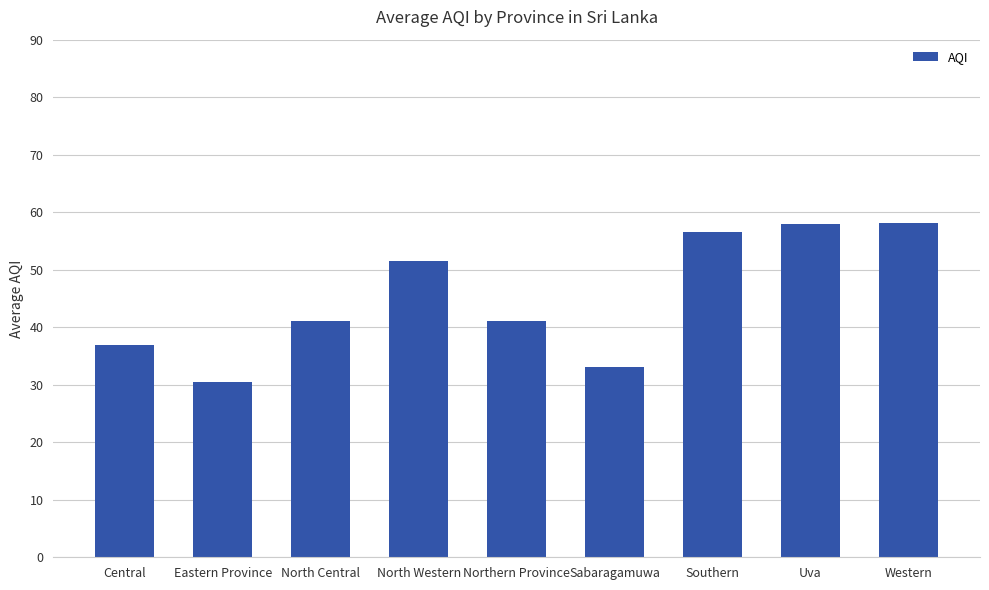

What position from the right is Uva?

2